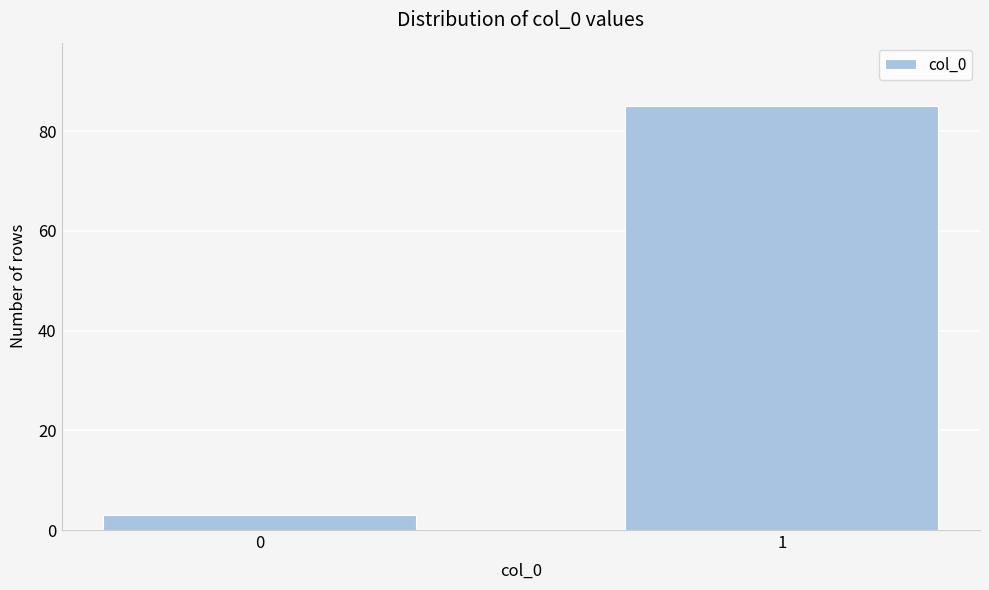

Reading right to left, transcribe all the data shown in this chart.

85	3